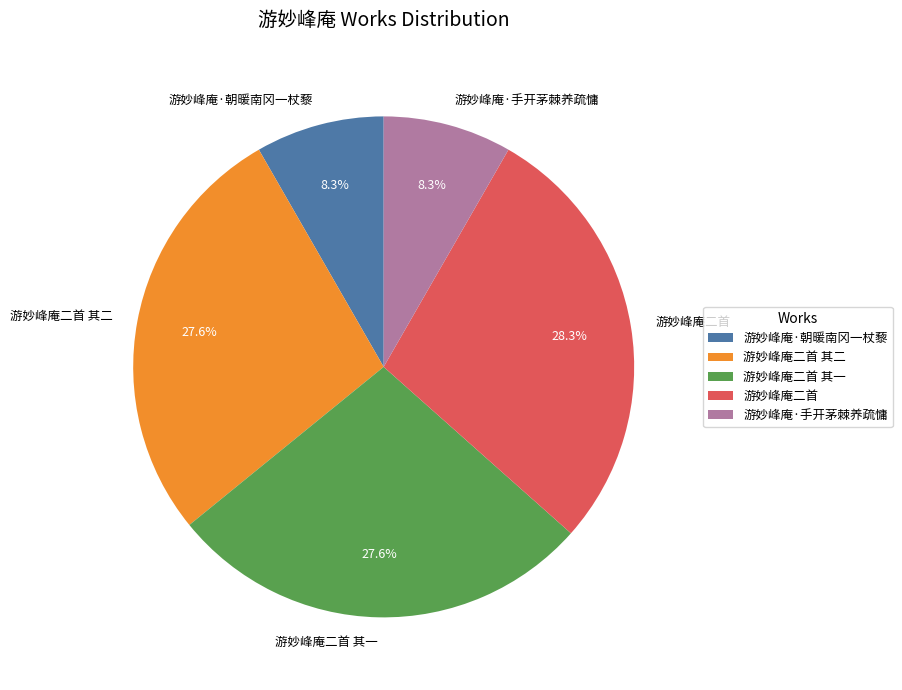

Is 游妙峰庵·朝暖南冈一杖藜 the majority of the pie?

No